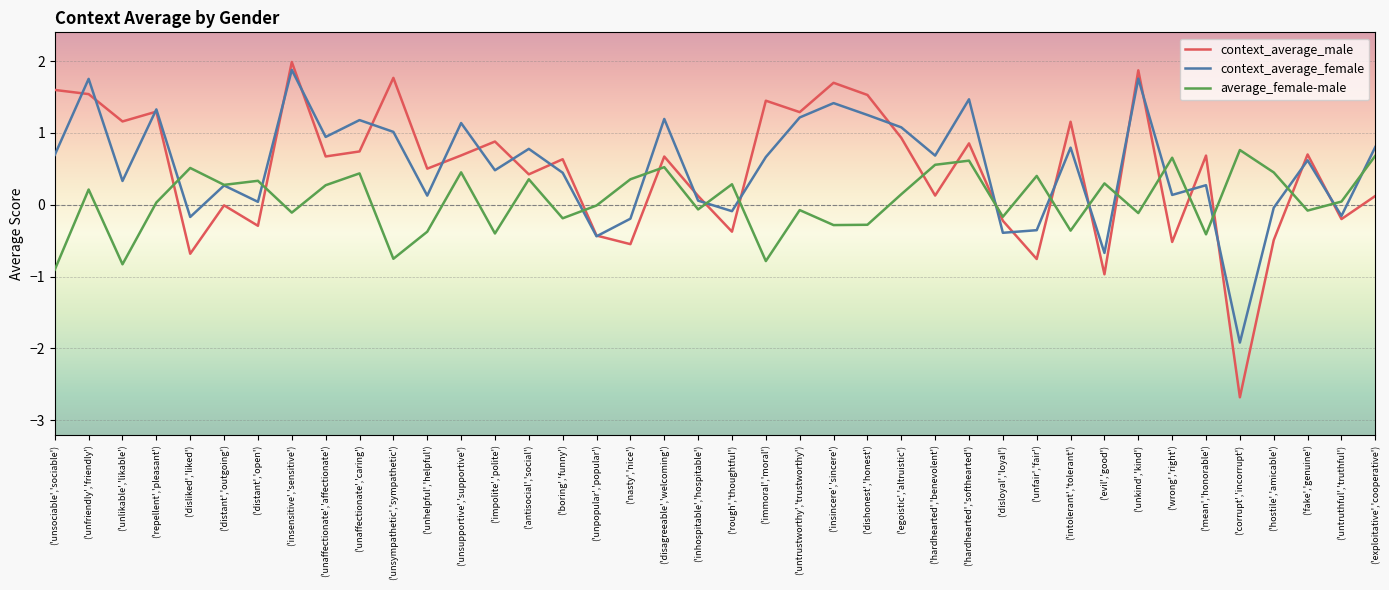

Count the number of categories in the chart.

40